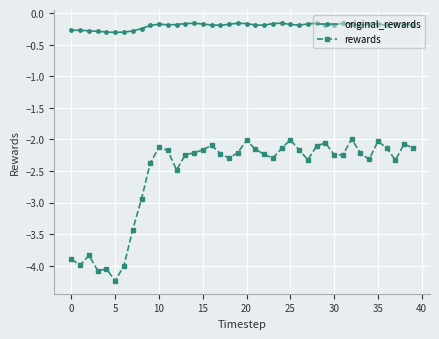

Which series has the largest range (max minus min)?

rewards